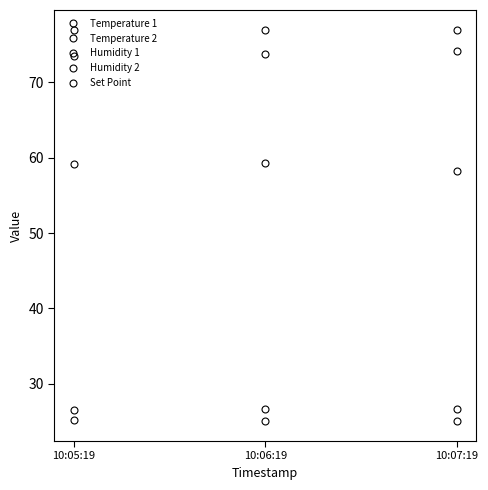

What is the minimum value shown in the chart?

25.0